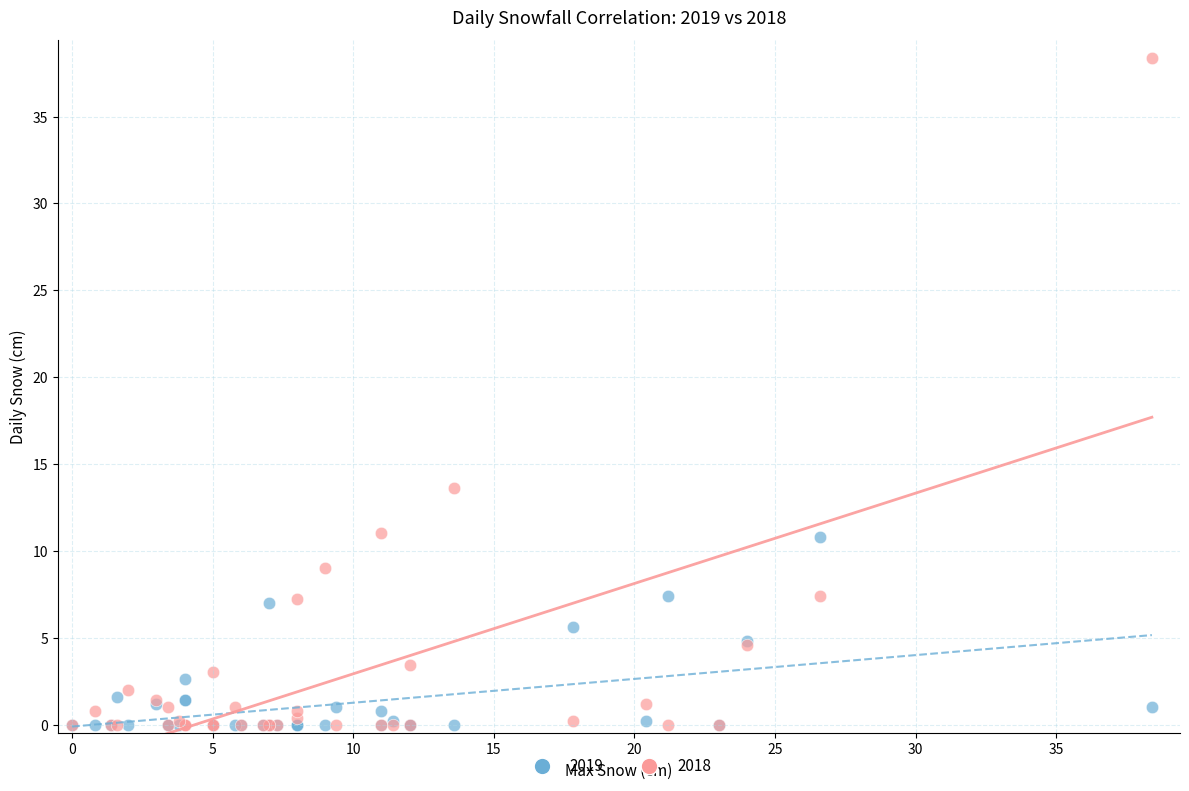

In the 2018 series, what Y value is closest to 19?

13.6